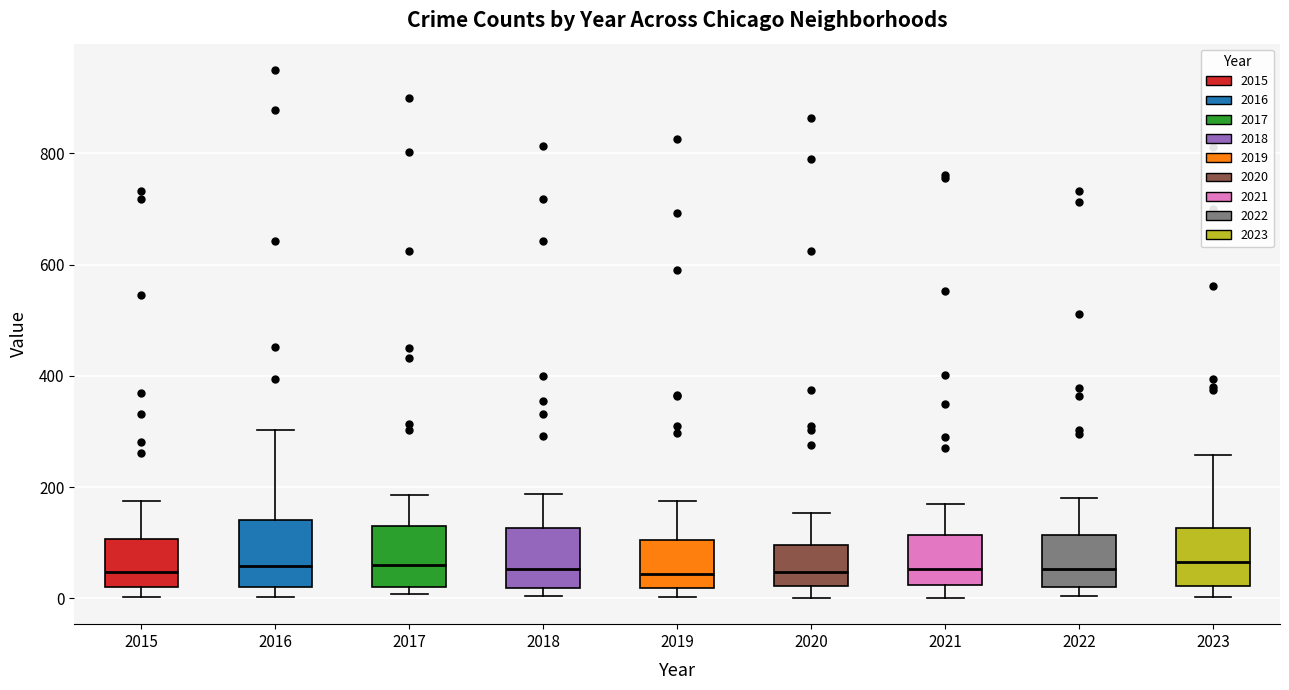

Reading left to right, transcribe this box plot: for each box, give where its median line is, the range the box spans, and where its two whiskers end, as read against the y-axis. The values are not printed on the chart, so give them approximately, as read against the axis.

2015: median 40, box 20 to 100, whiskers 0 to 180
2016: median 60, box 20 to 140, whiskers 0 to 300
2017: median 60, box 20 to 120, whiskers 0 to 180
2018: median 60, box 20 to 120, whiskers 0 to 180
2019: median 40, box 20 to 100, whiskers 0 to 180
2020: median 40, box 20 to 100, whiskers 0 to 160
2021: median 60, box 20 to 120, whiskers 0 to 180
2022: median 60, box 20 to 120, whiskers 0 to 180
2023: median 60, box 20 to 120, whiskers 0 to 260